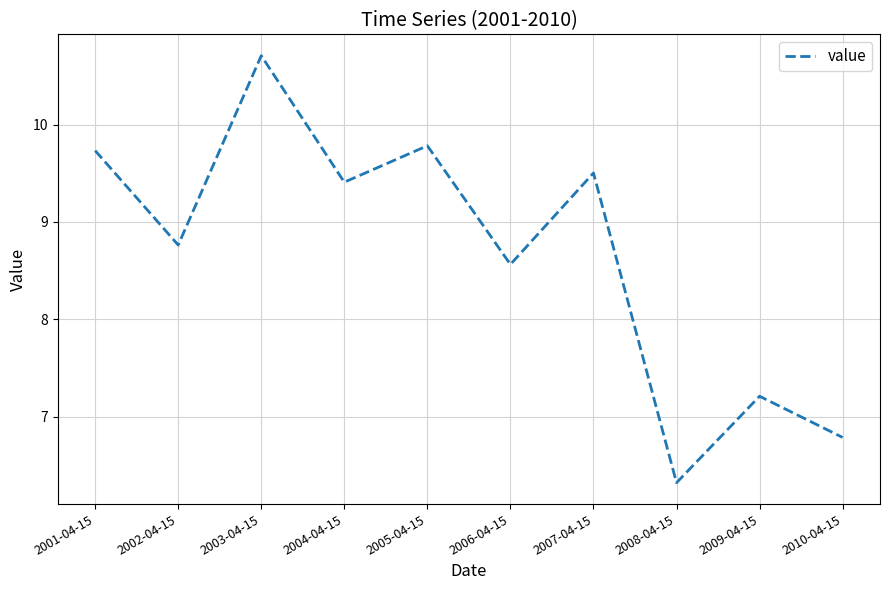

Read the value at 2005-04-15.

9.8